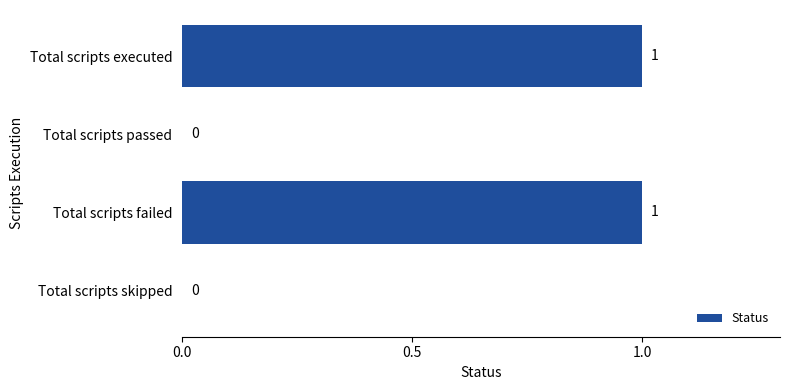

Is it true that the value at Total scripts skipped is 1?

False